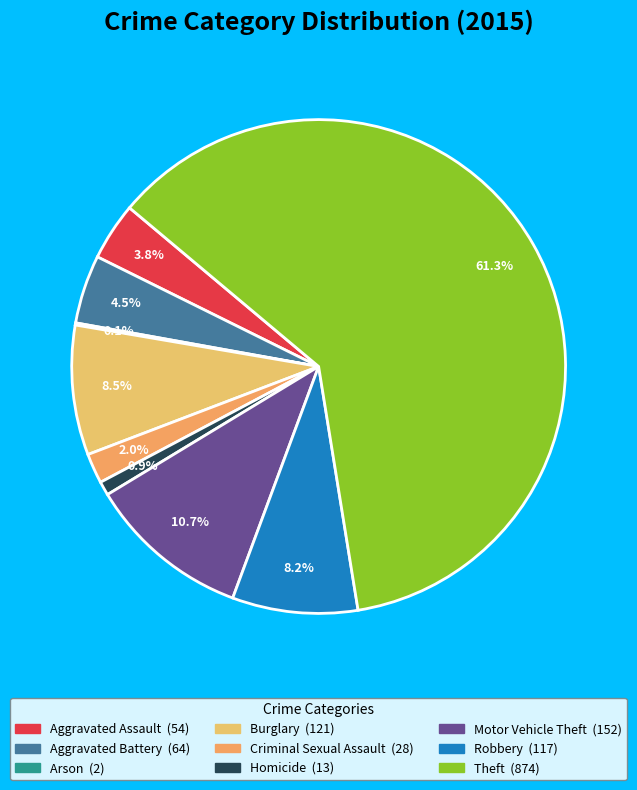

Which slice represents more than half of the pie?

Theft